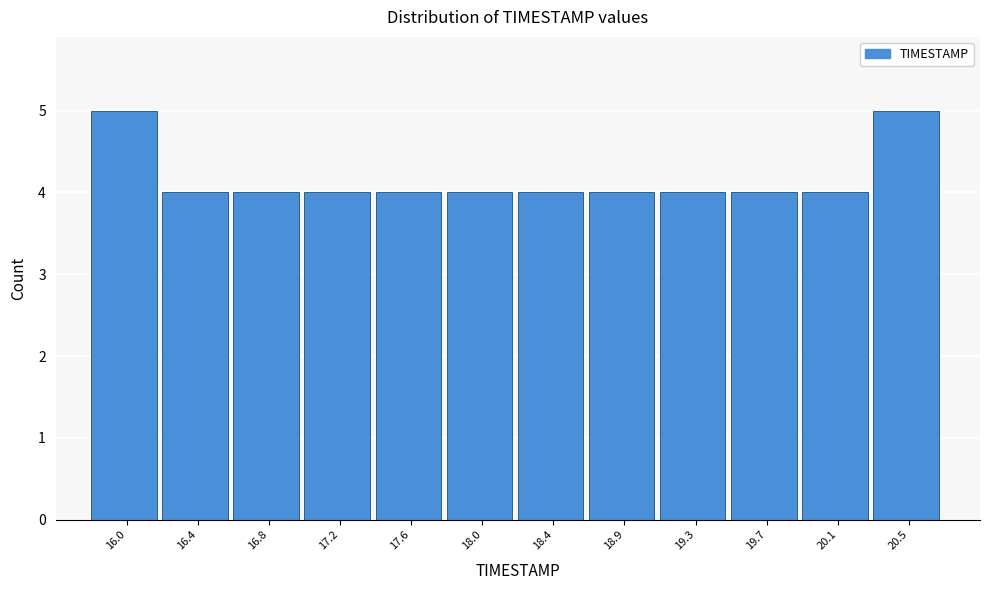

Reading left to right, what are all the values shown in this chart?

5	4	4	4	4	4	4	4	4	4	4	5